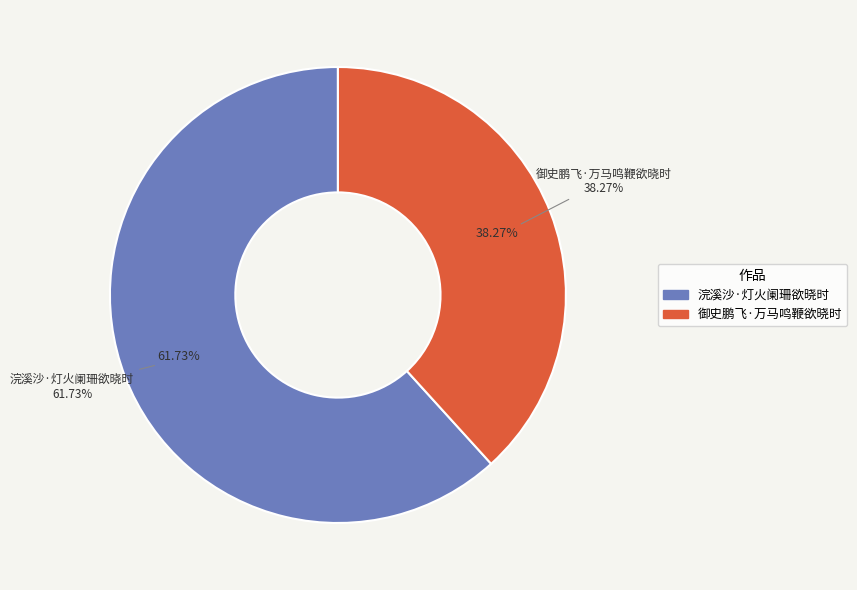

The 浣溪沙·灯火阑珊欲晓时 slice represents 52% of the pie. True or false?

False